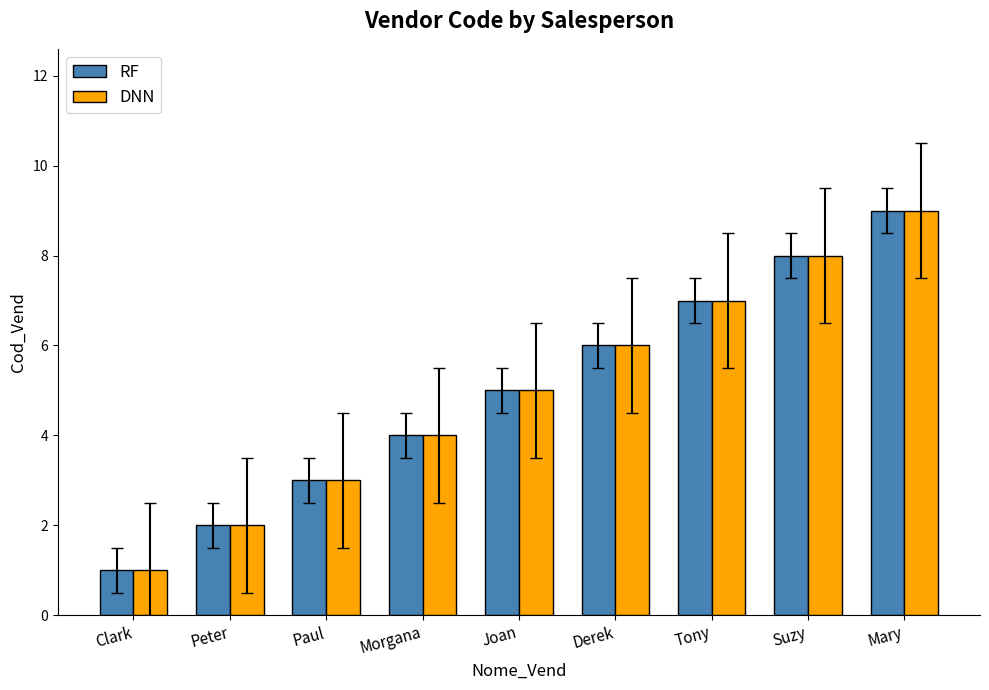

Rank the categories by DNN value from lowest to highest.

Clark, Peter, Paul, Morgana, Joan, Derek, Tony, Suzy, Mary